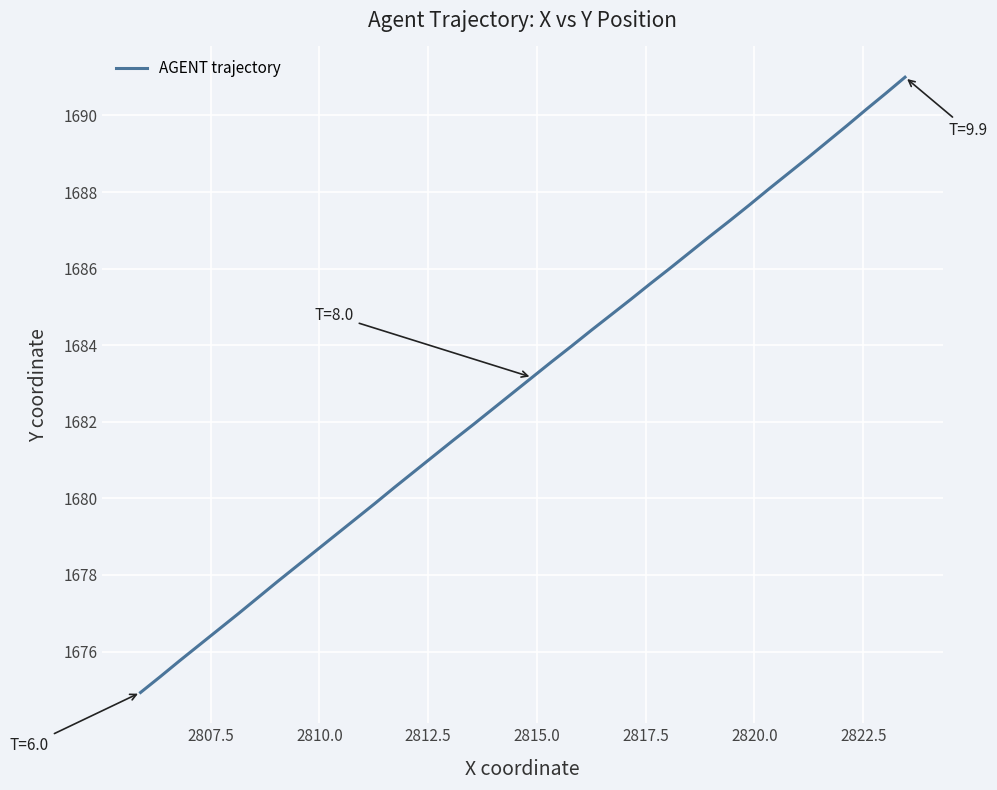

What is the smallest value displayed?

1674.9